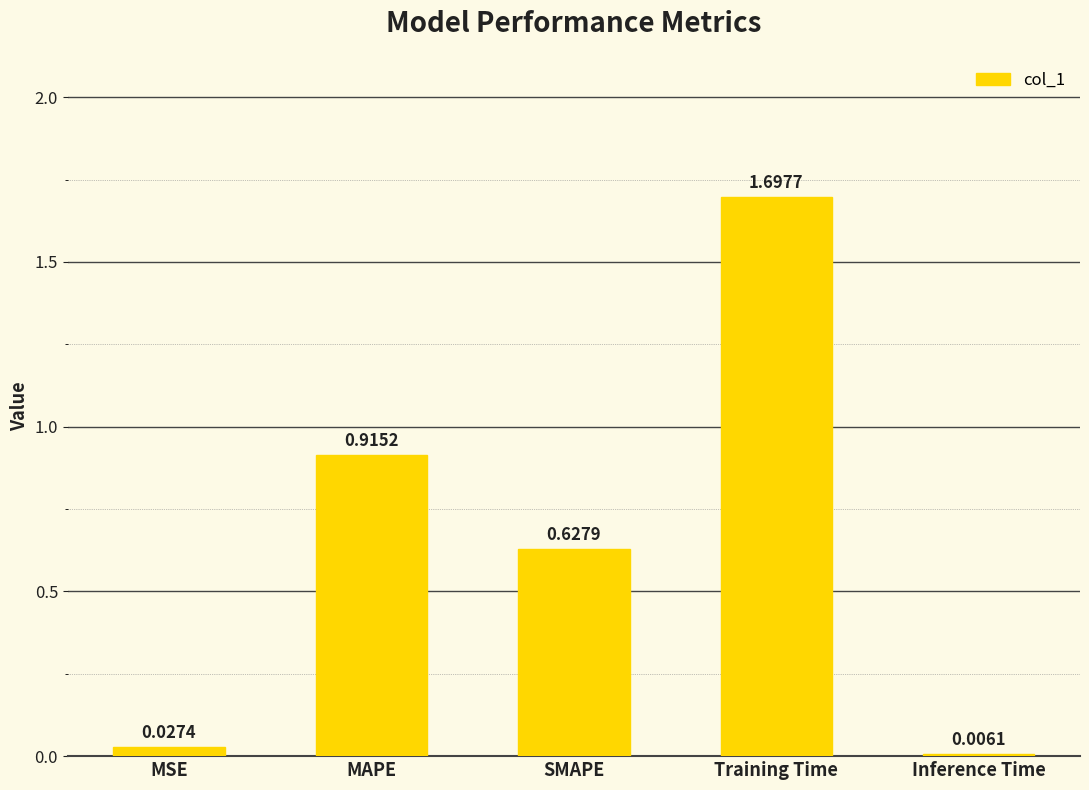

What is the sum of the values at SMAPE and MAPE?

1.5